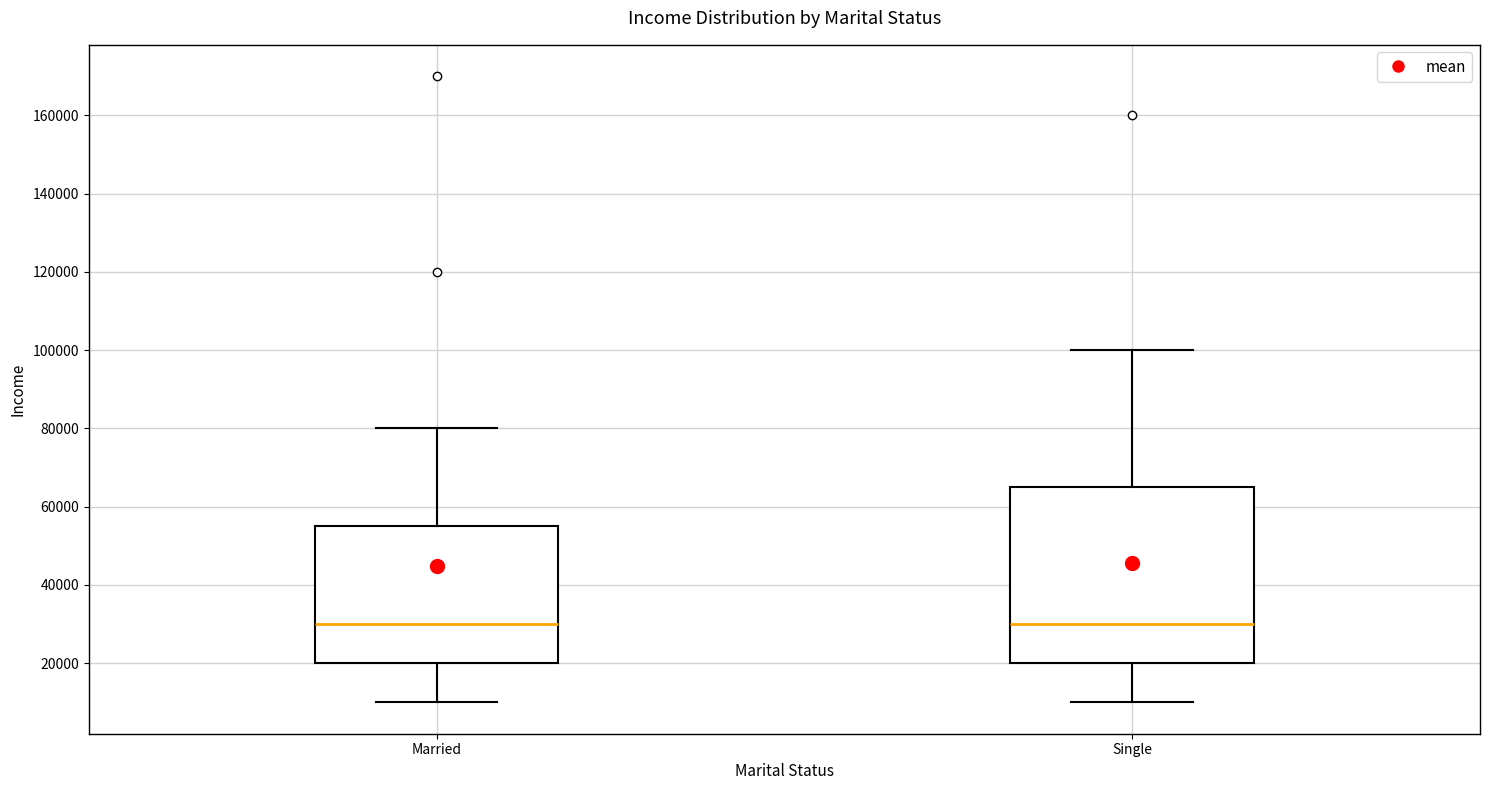

Where does the median line of the box for Single sit on the y-axis? The values are not printed on the chart, so give them approximately, as read against the axis.

30000